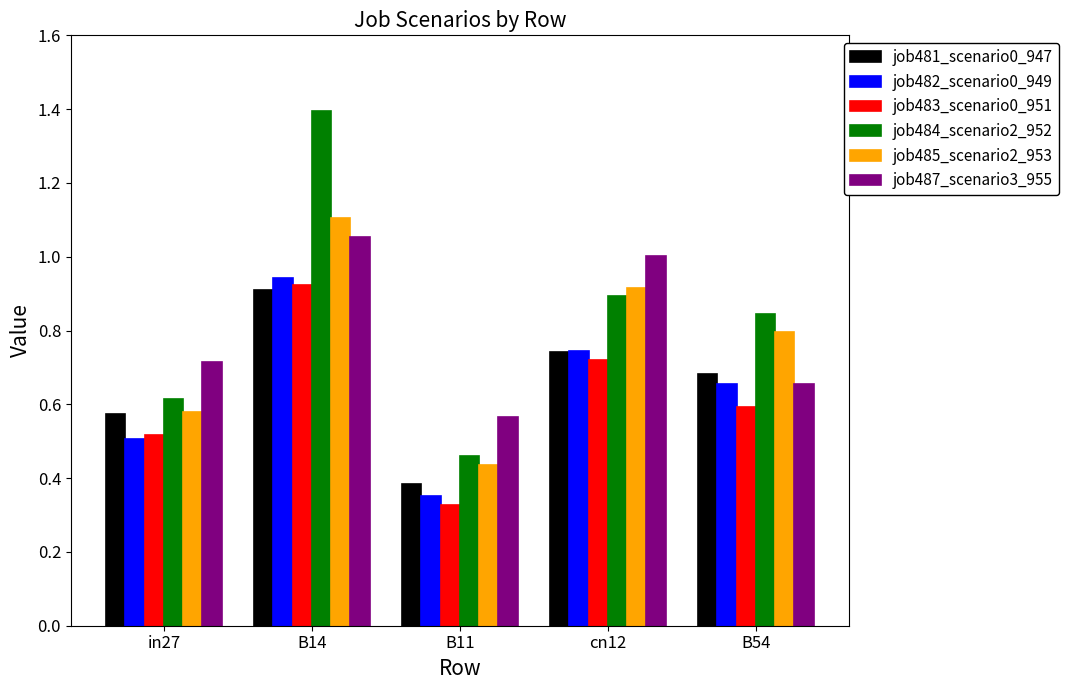

How many job485_scenario2_953 values are between 0 and 1?

4